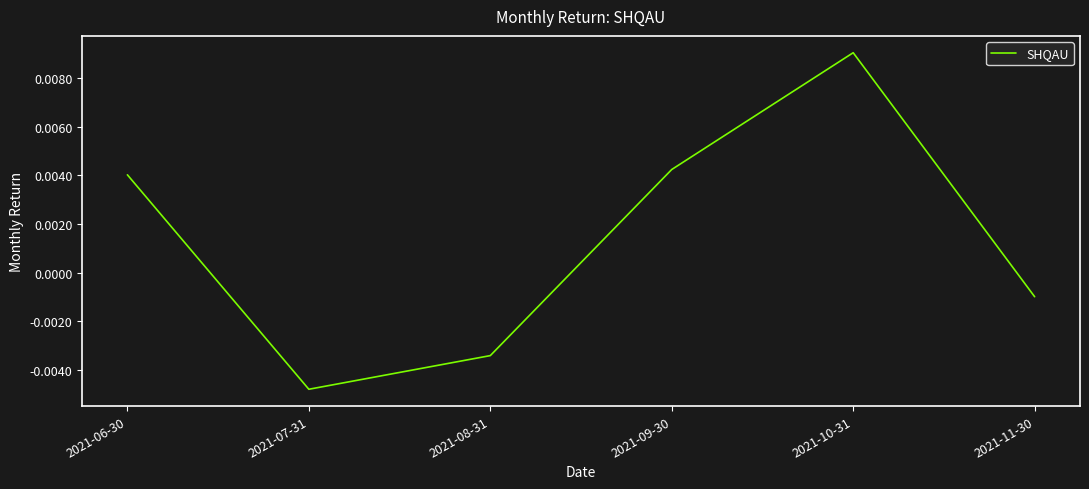

How many positive values are there?

3